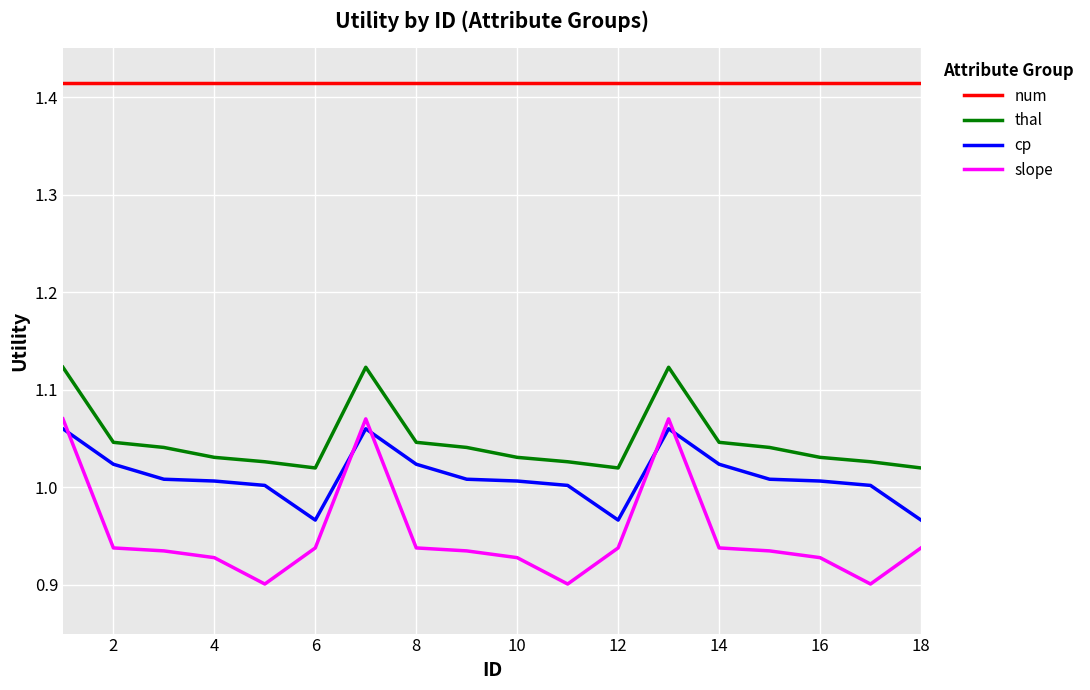

Which series has the widest spread of values?

slope